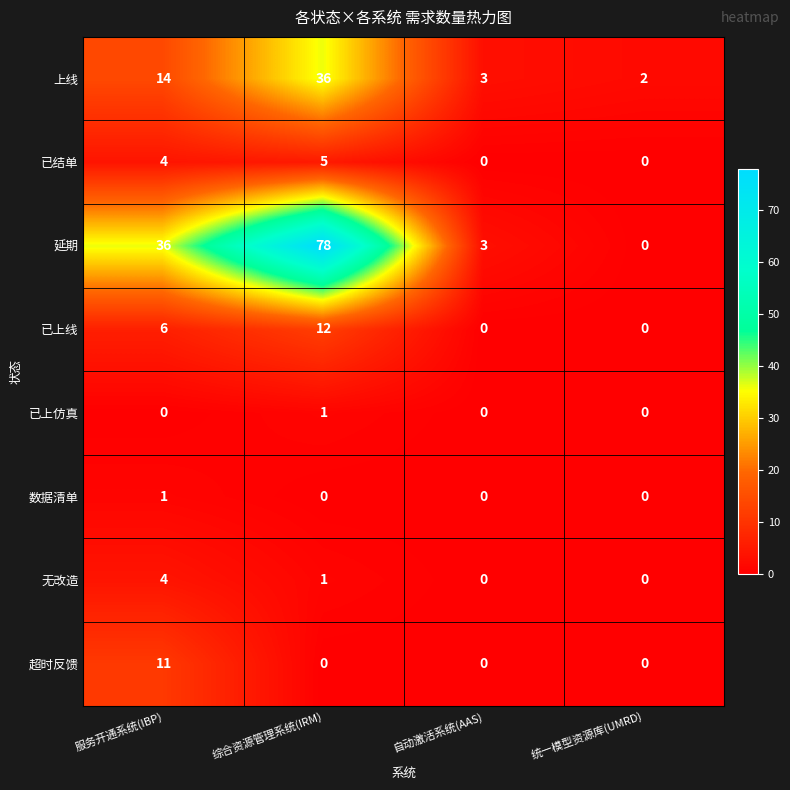

At which category is the sum across all series the highest?

综合资源管理系统(IRM)